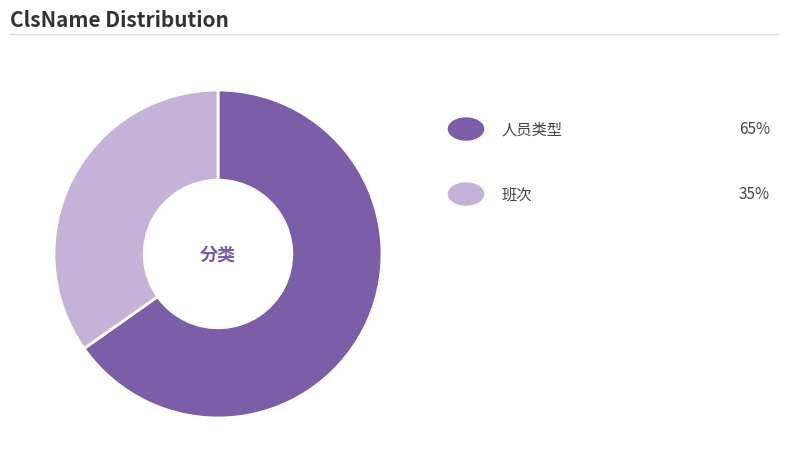

Which slice is the largest?

人员类型